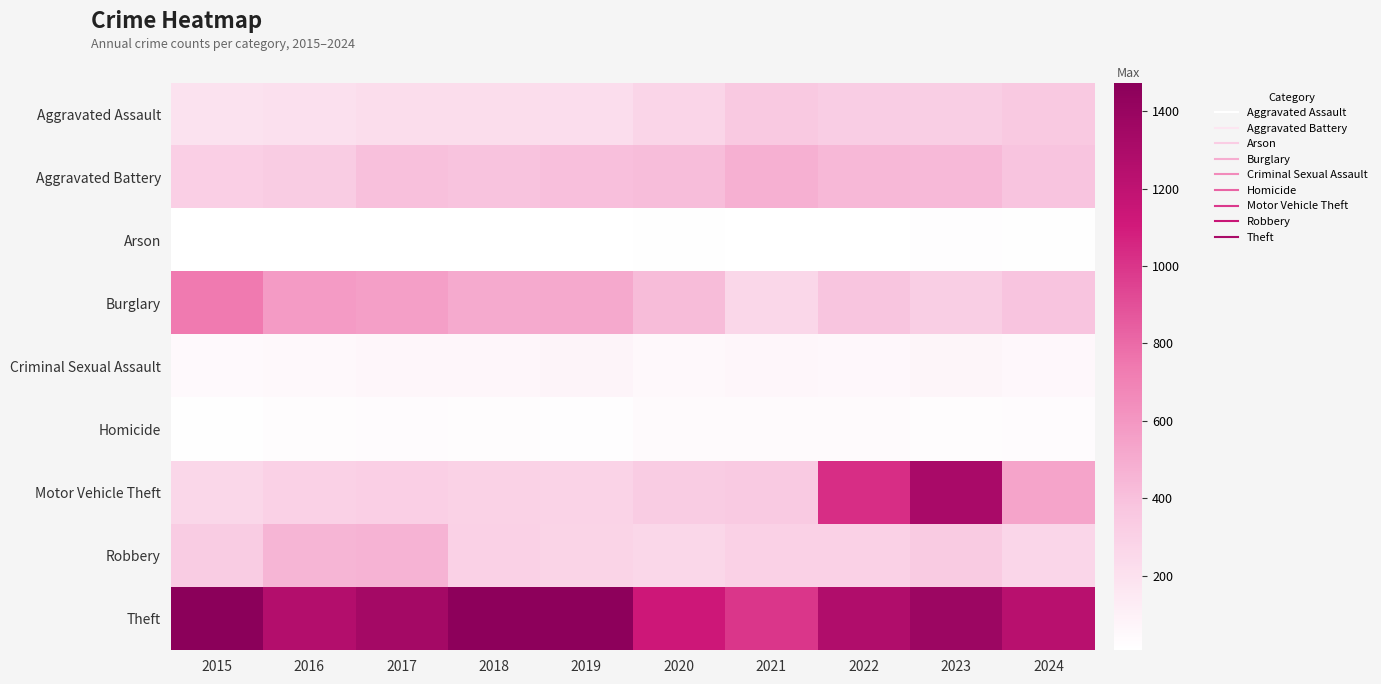

Which series has the largest range (max minus min)?

Motor Vehicle Theft